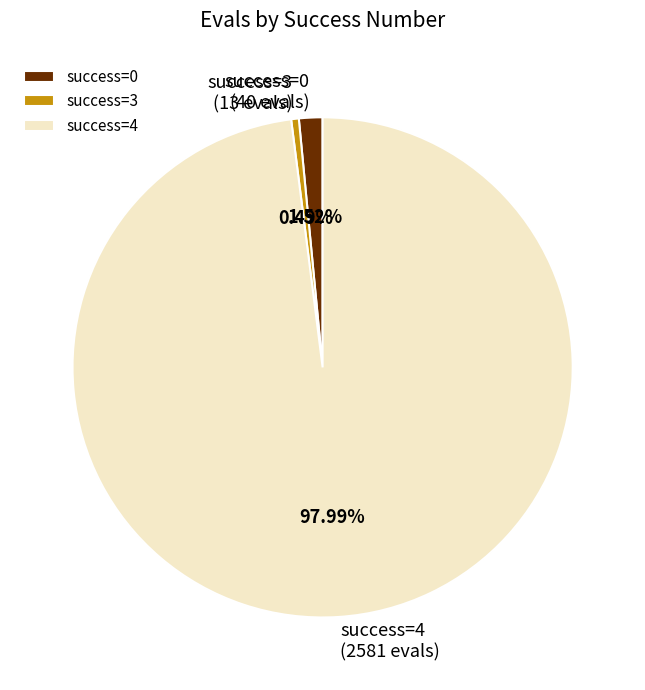

Rank the categories by value from lowest to highest.

success=3, success=0, success=4